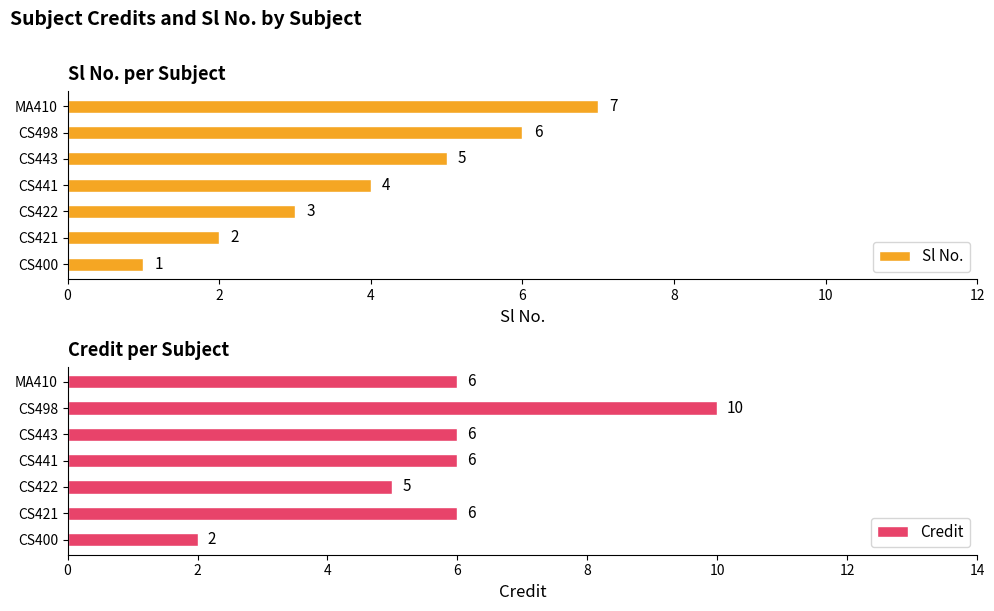

What is the smallest value displayed?

1